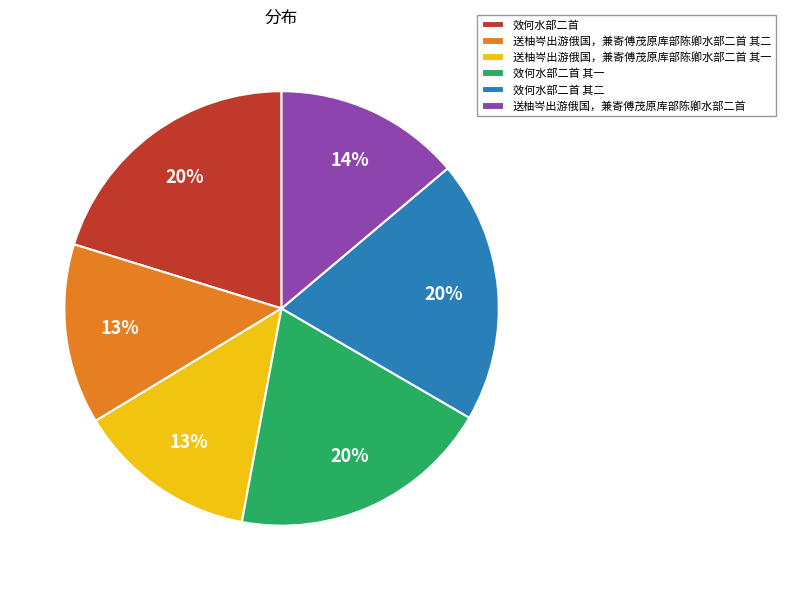

To the nearest percent, what is the difference between the 送柚岑出游俄国，兼寄傅茂原库部陈卿水部二首 and 效何水部二首 其一 slice percentages?

6%